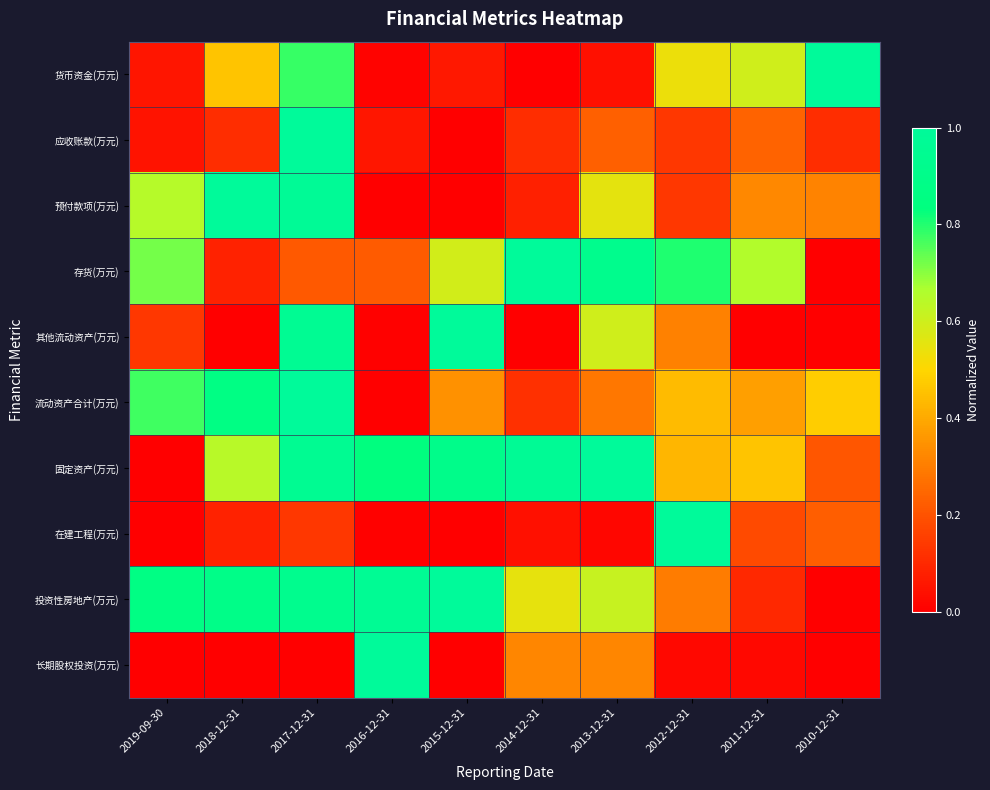

At 2012-12-31, list the series in order from smallest to largest.

长期股权投资(万元), 预付款项(万元), 应收账款(万元), 投资性房地产(万元), 其他流动资产(万元), 固定资产(万元), 流动资产合计(万元), 货币资金(万元), 存货(万元), 在建工程(万元)